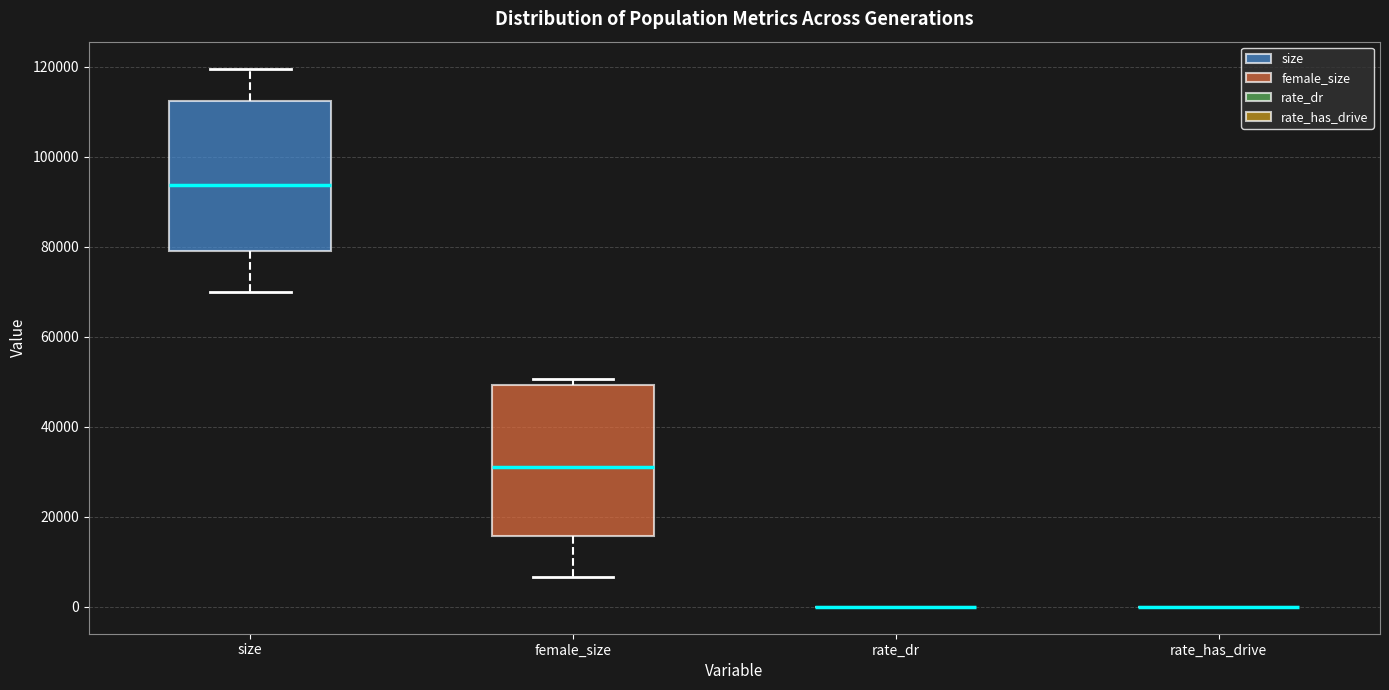

Reading left to right, transcribe this box plot: for each box, give where its median line is, the range the box spans, and where its two whiskers end, as read against the y-axis. The values are not printed on the chart, so give them approximately, as read against the axis.

size: median 94000, box 78000 to 112000, whiskers 70000 to 120000
female_size: median 32000, box 16000 to 50000, whiskers 6000 to 50000 (just above the box's upper edge)
rate_dr: box collapsed to a line at 0, whiskers 0 to 0
rate_has_drive: box collapsed to a line at 0, whiskers 0 to 0